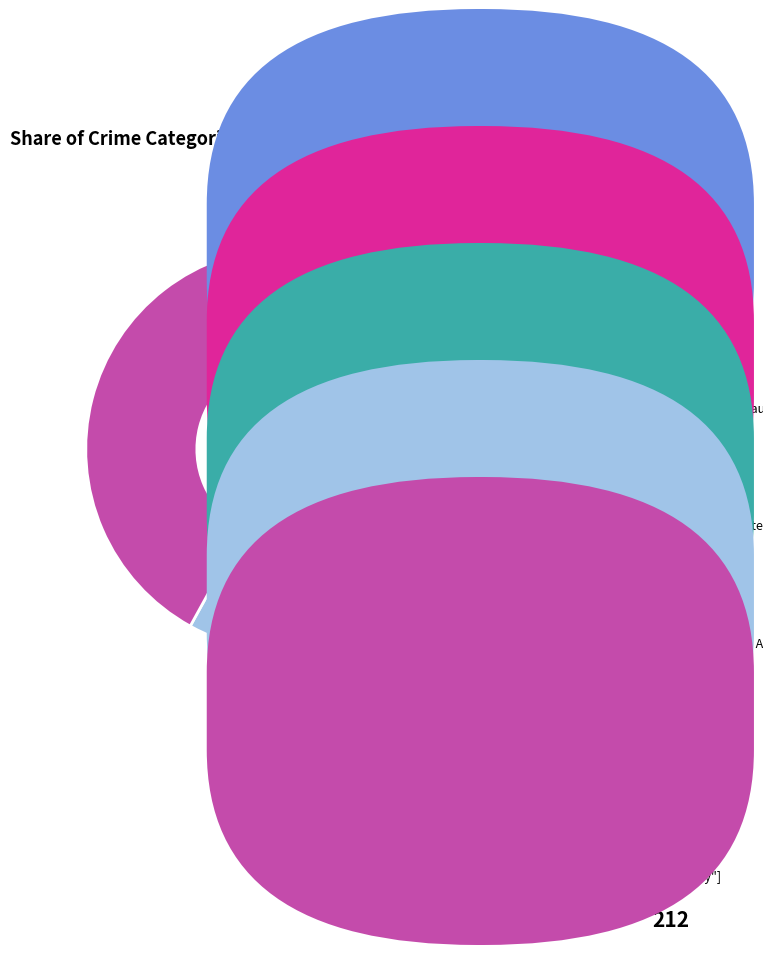

Is there a majority slice in this chart?

No